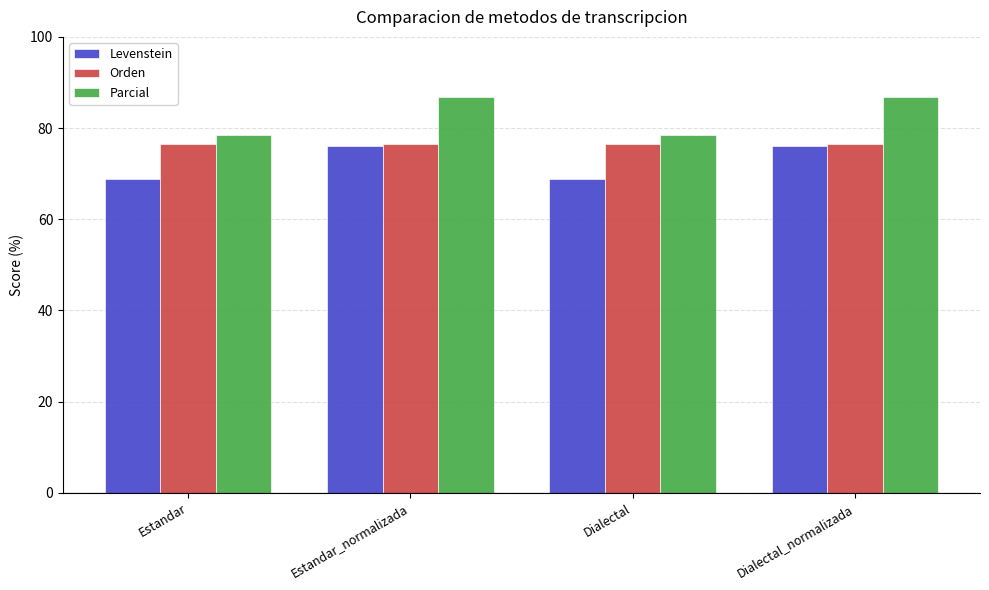

What is the difference between the highest and lowest values at Dialectal?

9.6